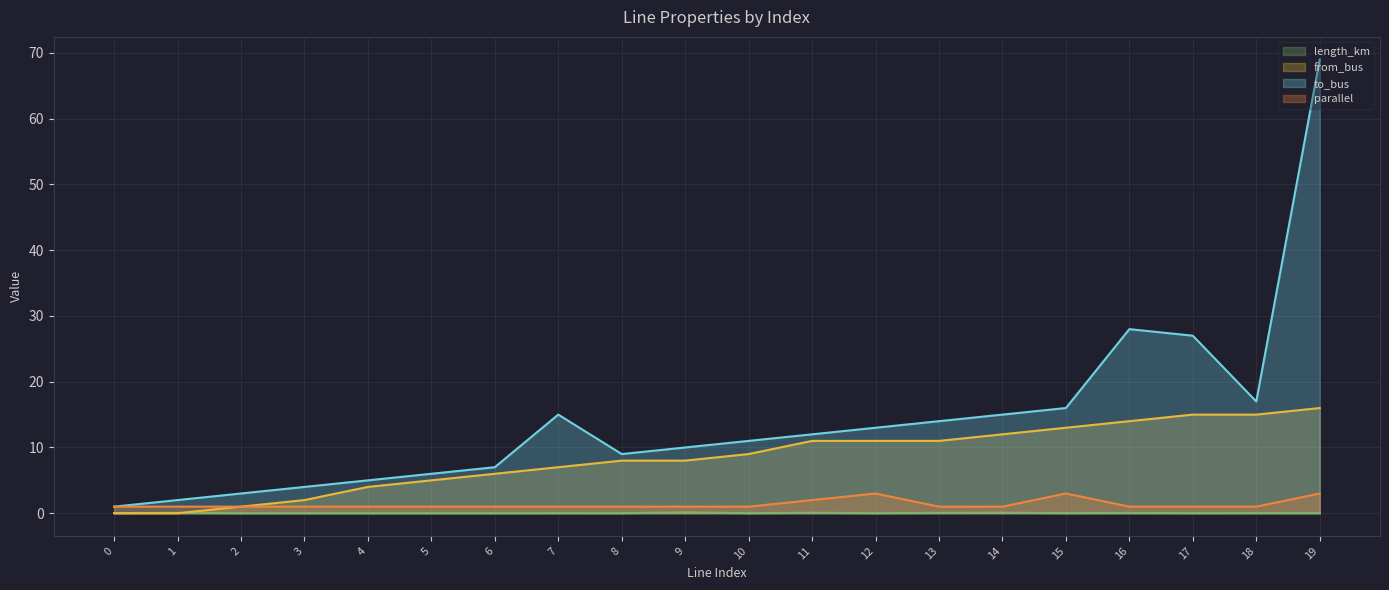

How many parallel values are between 1 and 2?

17